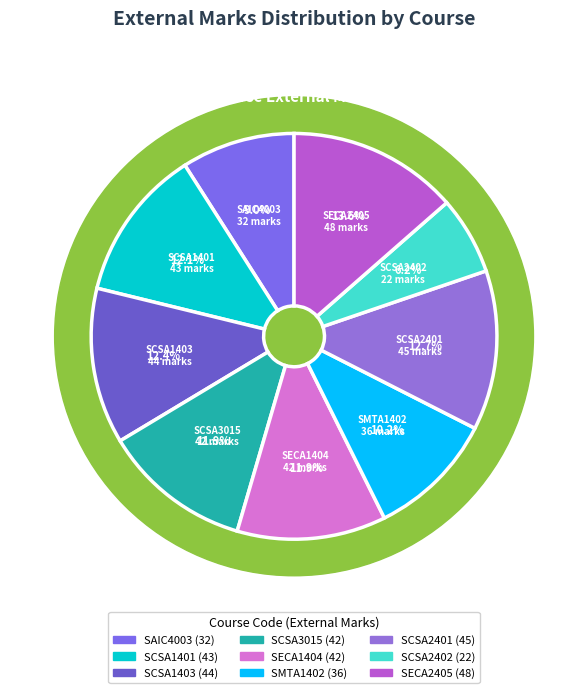

To the nearest percent, what is the average slice percentage?

11%